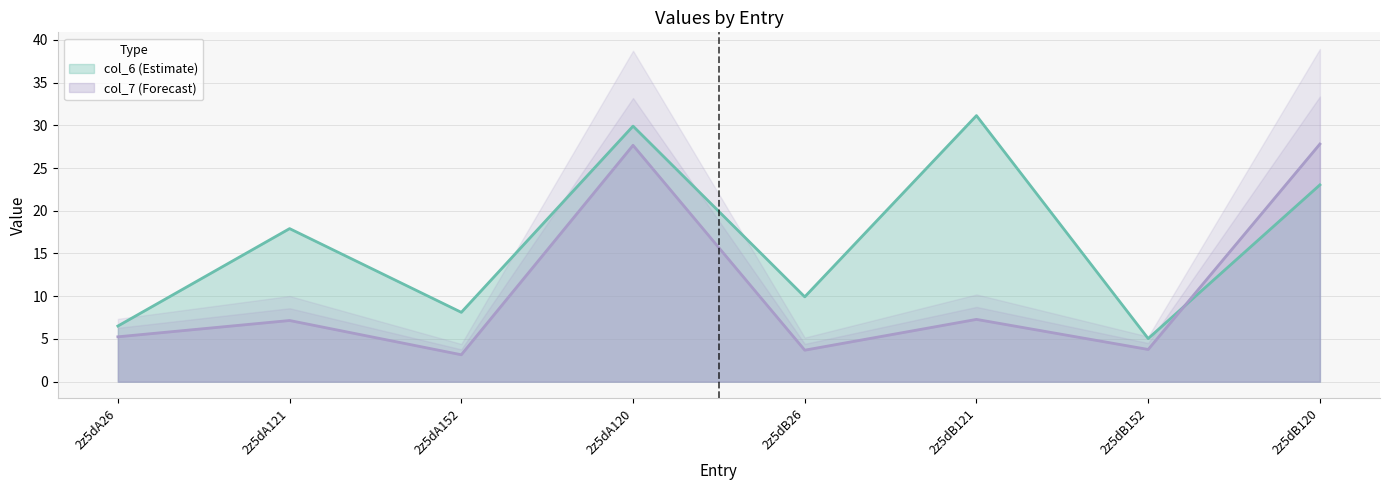

True or false: col_7 and col_6 intersect in this chart.

True